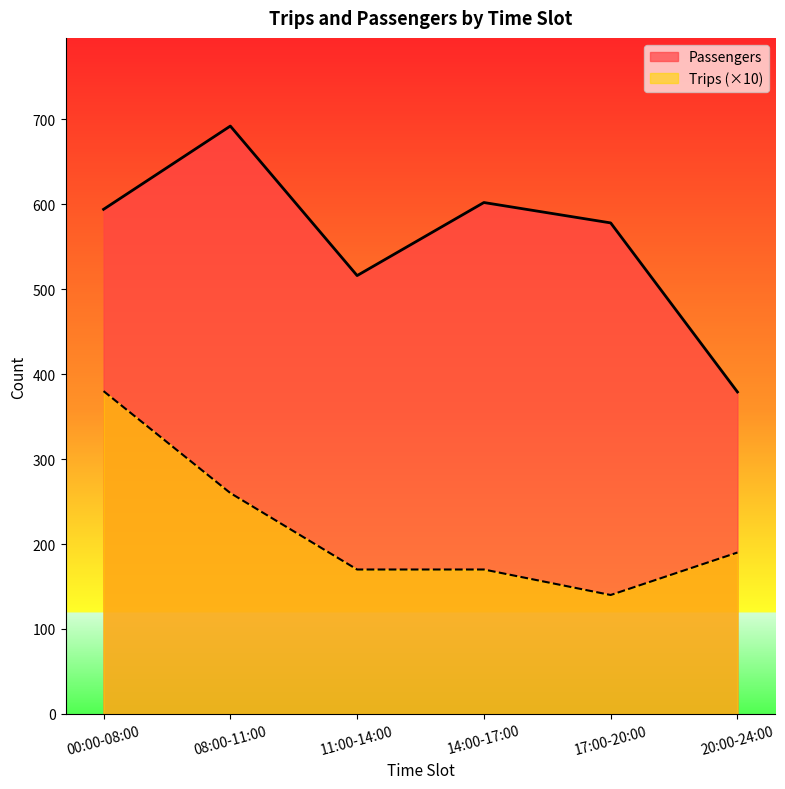

At which category is the sum across all series the highest?

00:00-08:00